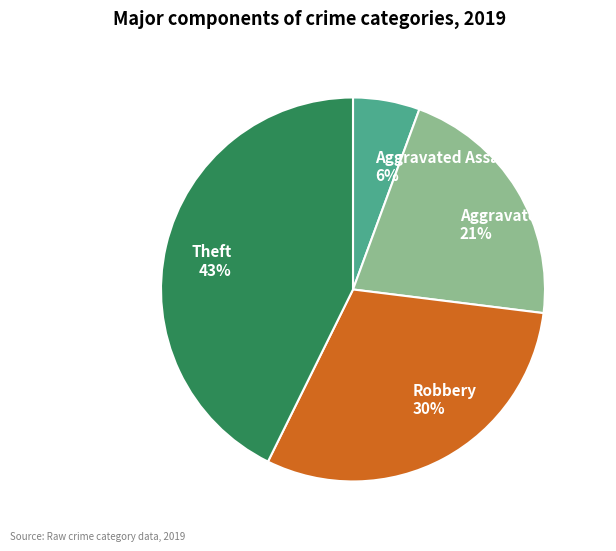

To the nearest percent, what is the difference between the largest and smallest slice percentages?

37%